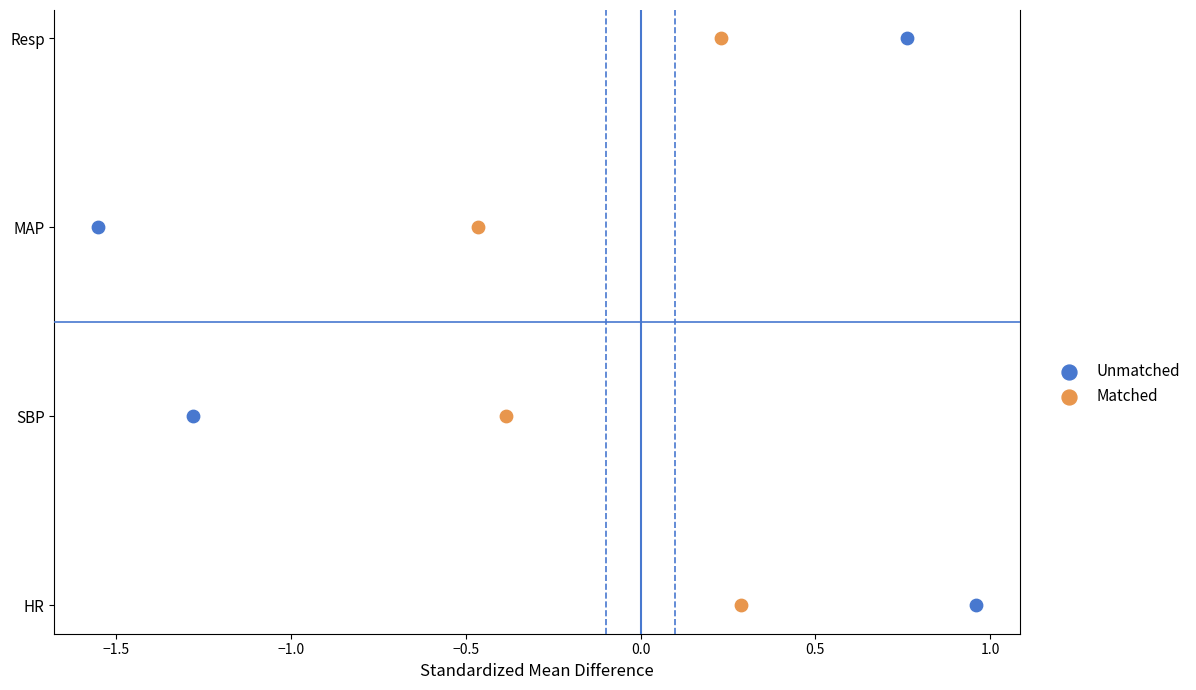

What are all the series names shown in the legend?

Unmatched, Matched